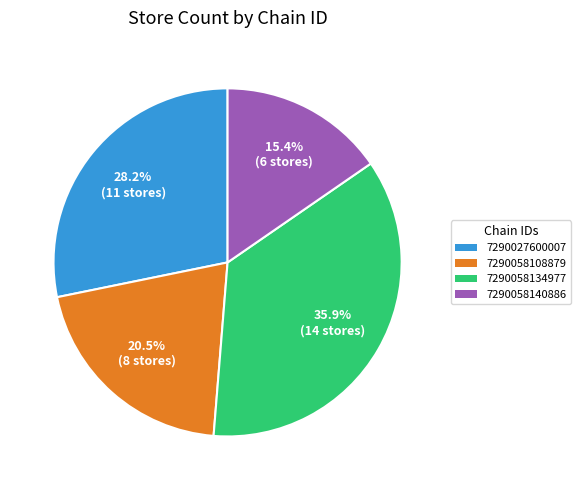

Rank the categories by value from lowest to highest.

7290058140886, 7290058108879, 7290027600007, 7290058134977